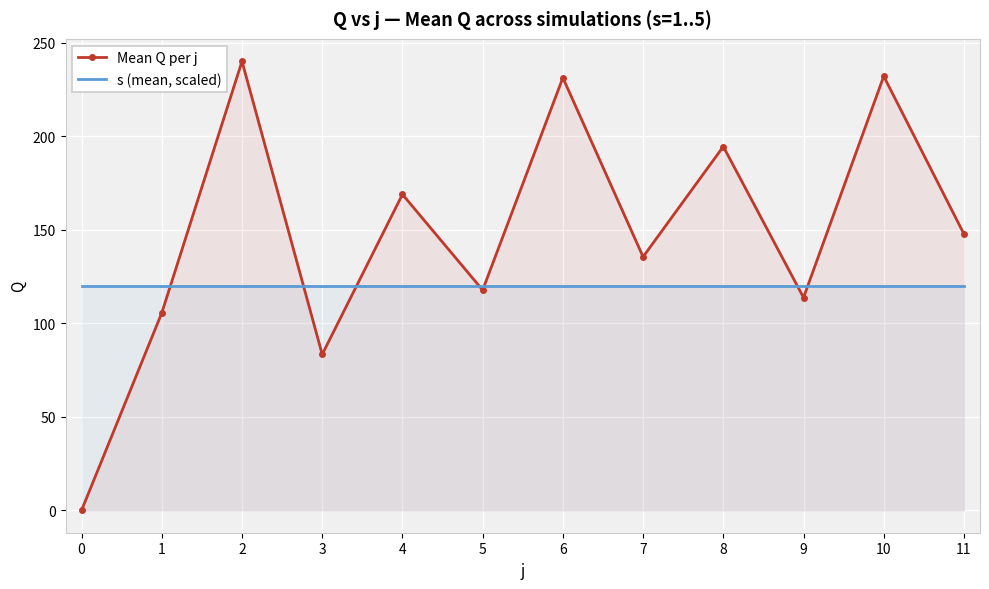

What are all the series names shown in the legend?

Mean Q per j, s (mean, scaled)